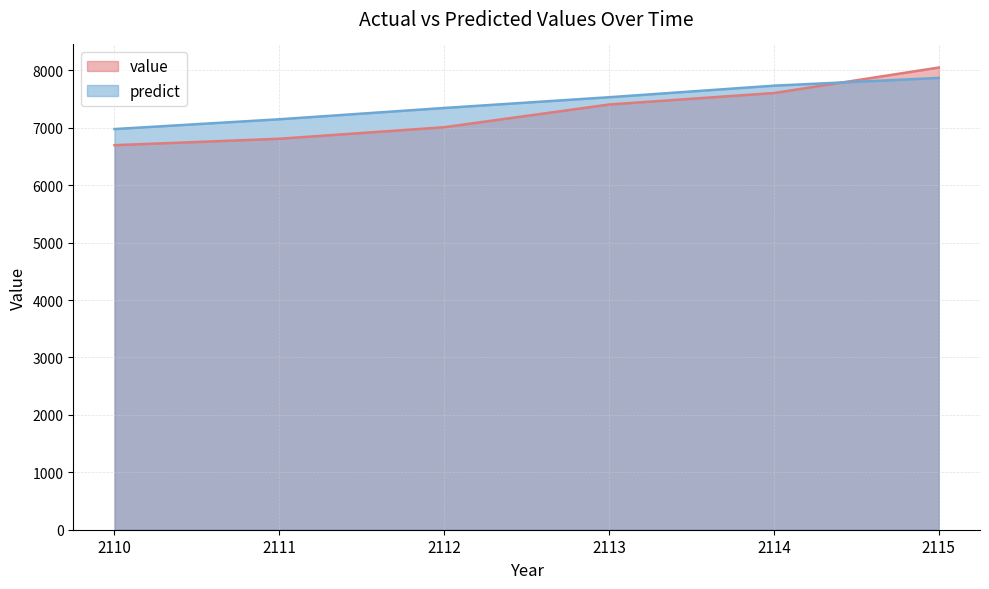

List the series in order of their overall mean, lowest first.

value, predict